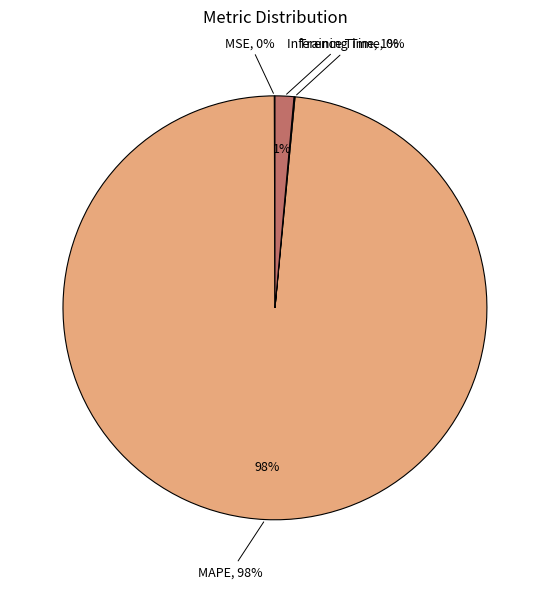

Is the sum of Training Time and MAPE greater than half?

Yes